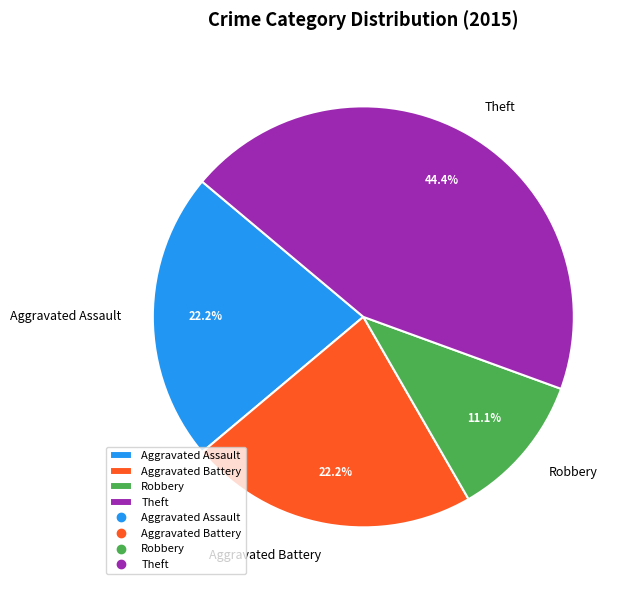

Does any single category account for the majority?

No